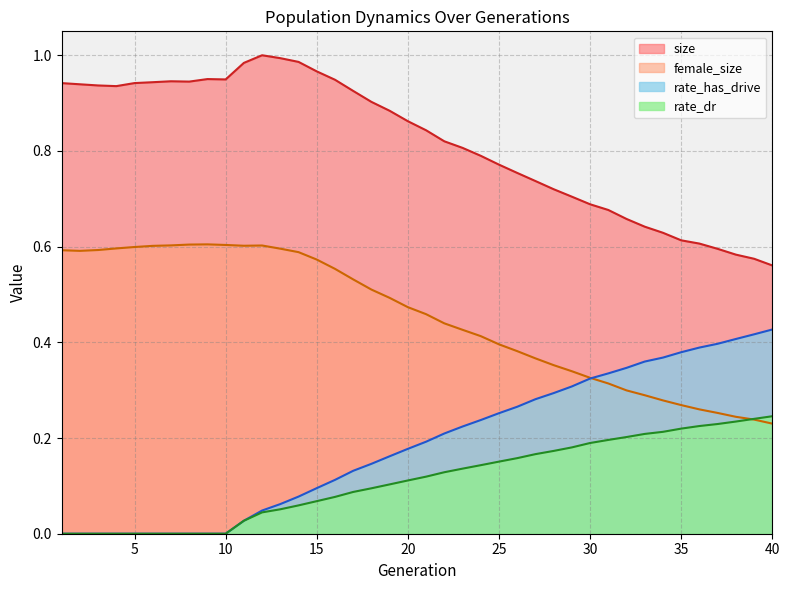

How many lines are shown in the chart?

4